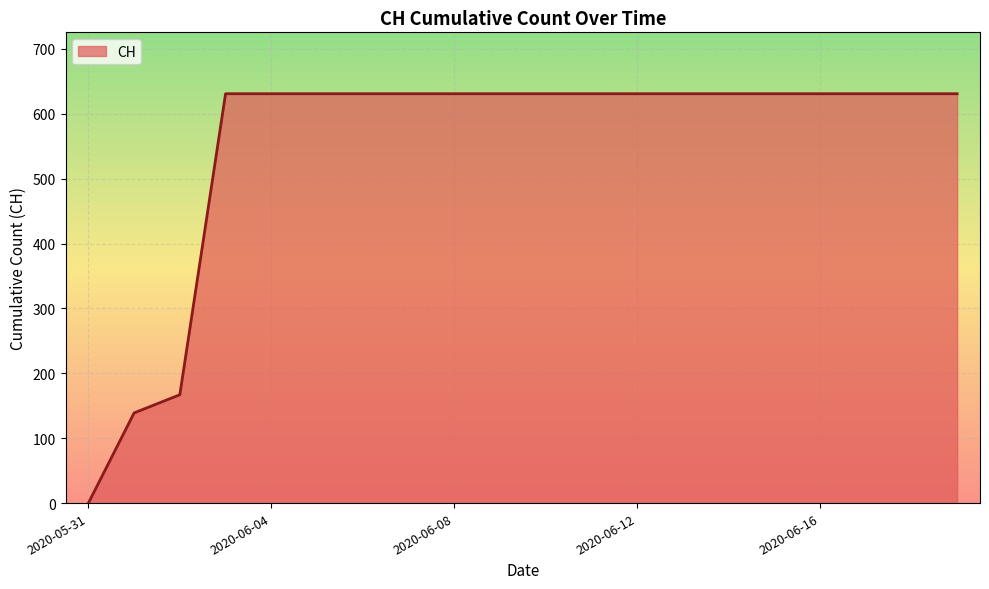

What is the difference between the maximum and minimum values?

631